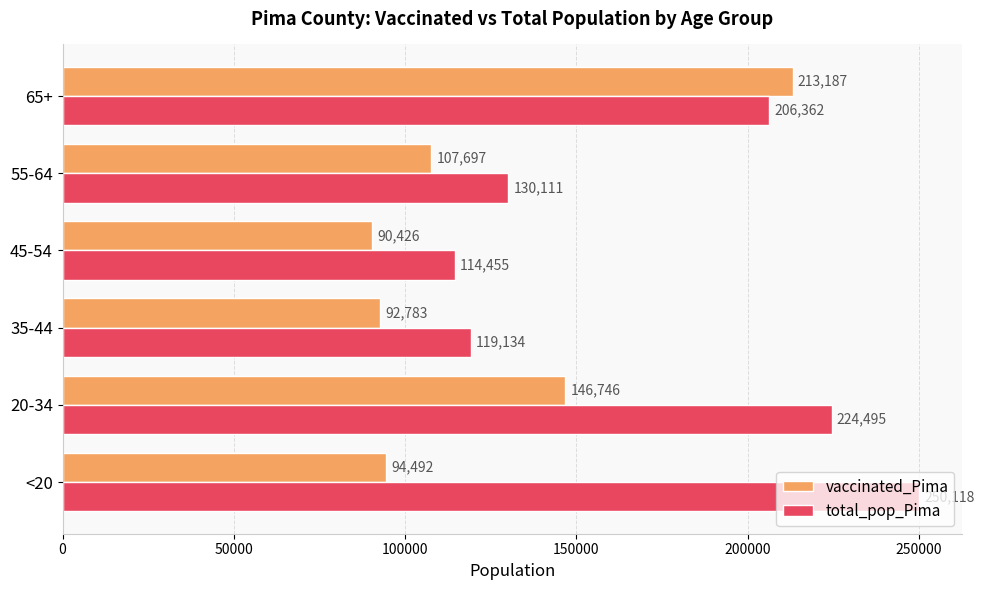

Which series has the largest range (max minus min)?

total_pop_Pima